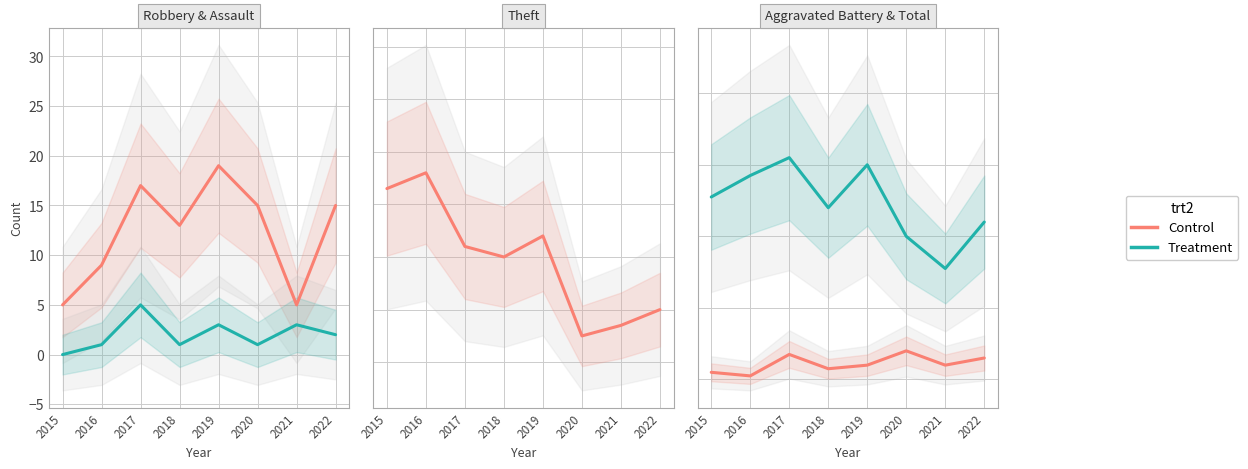

Reading left to right, what are all the values shown in this chart?

Robbery: 5	9	17	13	19	15	5	15
Aggravated Assault: 0	1	5	1	3	1	3	2
Theft: 43	46	32	30	34	15	17	20
Aggravated Battery: 2	1	7	3	4	8	4	6
Total: 51	57	62	48	60	40	31	44